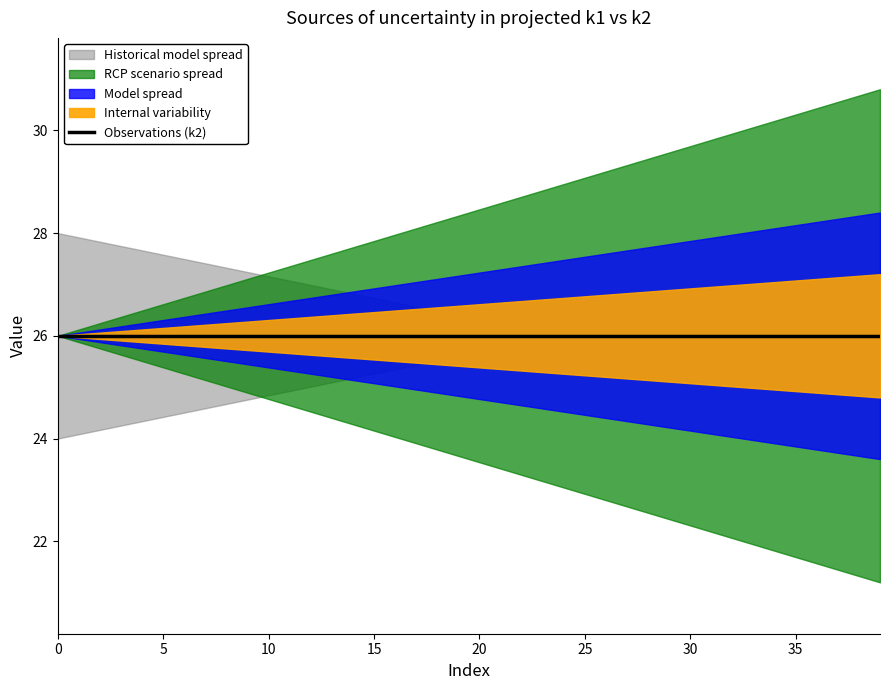

What is the sum of the k1 values at t5 and t35?

60